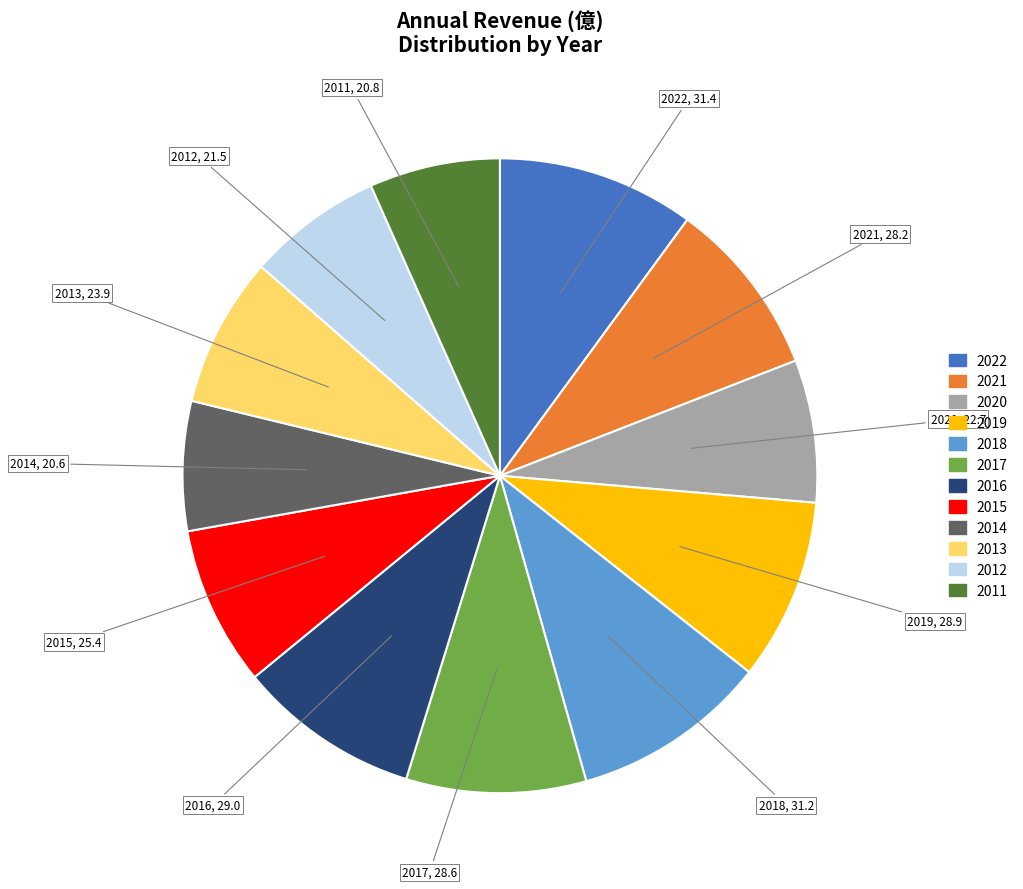

Is it true that 2016 is 1% of the pie?

False